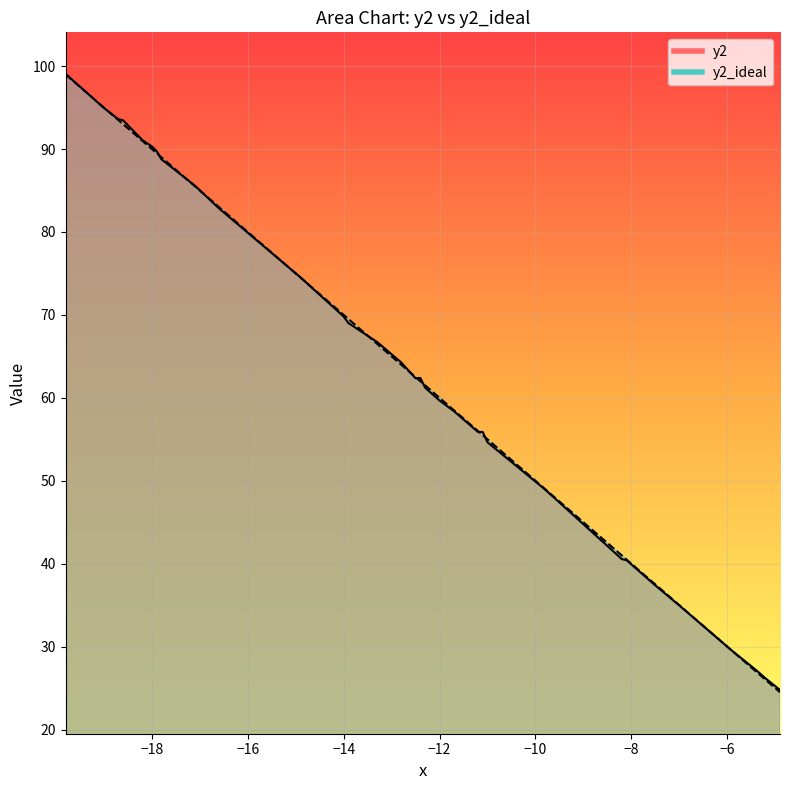

What is the minimum value for y2?

24.8